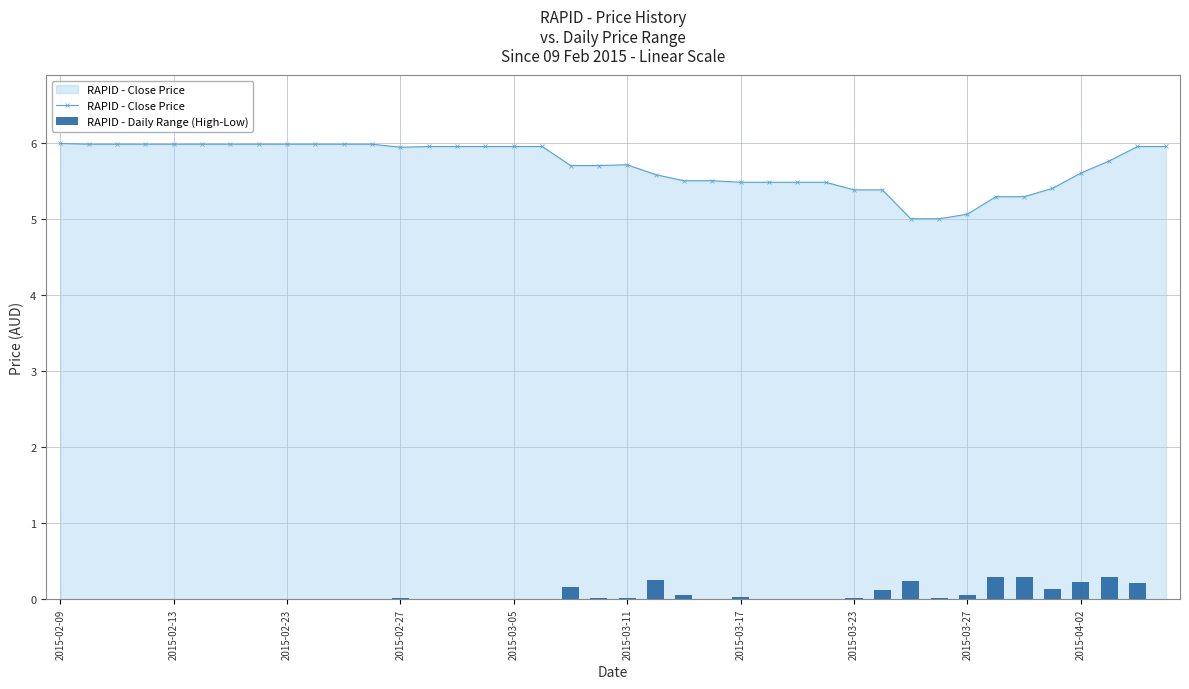

Reading left to right, list all the values displayed in this chart.

RAPID - Close Price: 6.0	6.0	6.0	6.0	6.0	6.0	6.0	6.0	6.0	6.0	6.0	6.0	5.9	6.0	6.0	6.0	6.0	6.0	5.7	5.7	5.7	5.6	5.5	5.5	5.5	5.5	5.5	5.5	5.4	5.4	5.0	5.0	5.1	5.3	5.3	5.4	5.6	5.8	6.0	6.0
RAPID - Daily Range (High-Low): 0.0	0.0	0.0	0.0	0.0	0.0	0.0	0.0	0.0	0.0	0.0	0.0	0.0	0.0	0.0	0.0	0.0	0.0	0.2	0.0	0.0	0.2	0.1	0.0	0.0	0.0	0.0	0.0	0.0	0.1	0.2	0.0	0.1	0.3	0.3	0.1	0.2	0.3	0.2	0.0